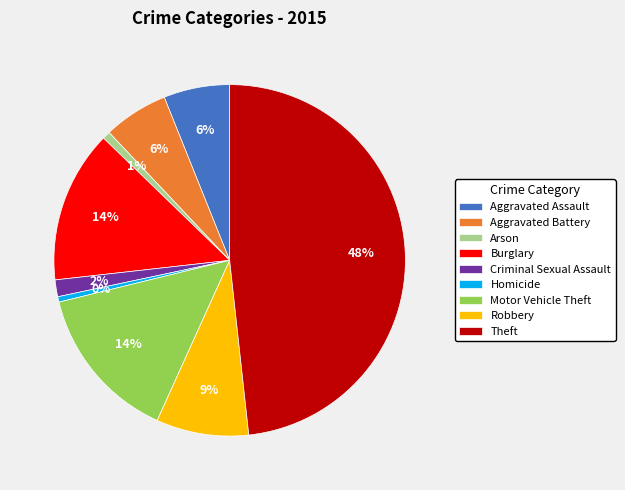

Is there a majority slice in this chart?

No